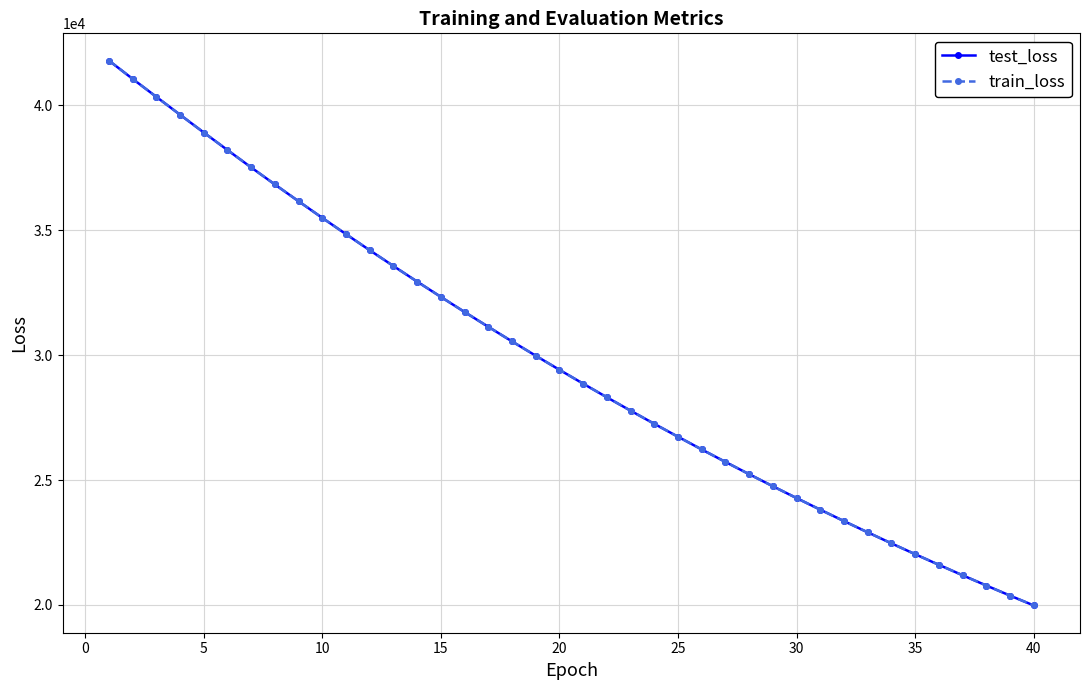

What is the value of the train_loss point at the 10th from the left?

35497.6